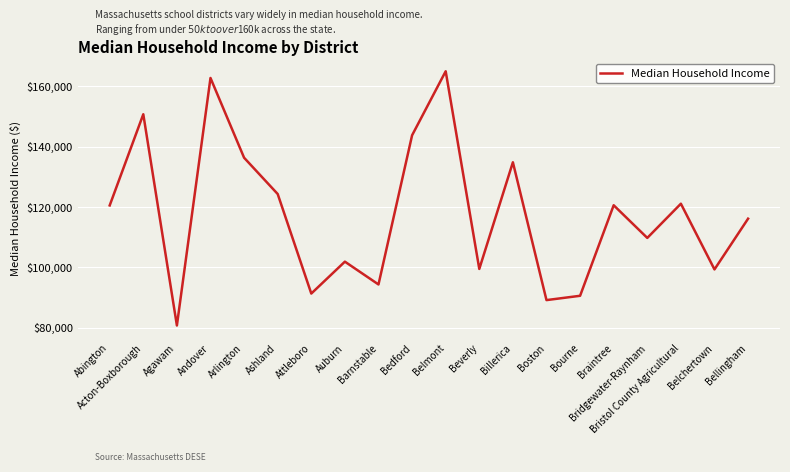

What is the smallest value displayed?

80809